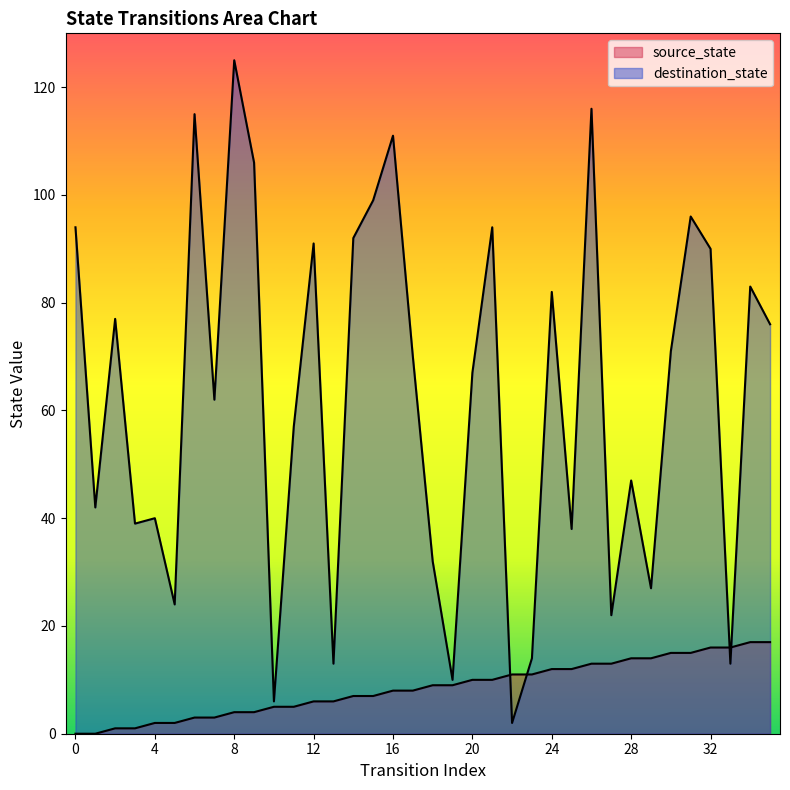

At which label is destination_state closest to 63?

7